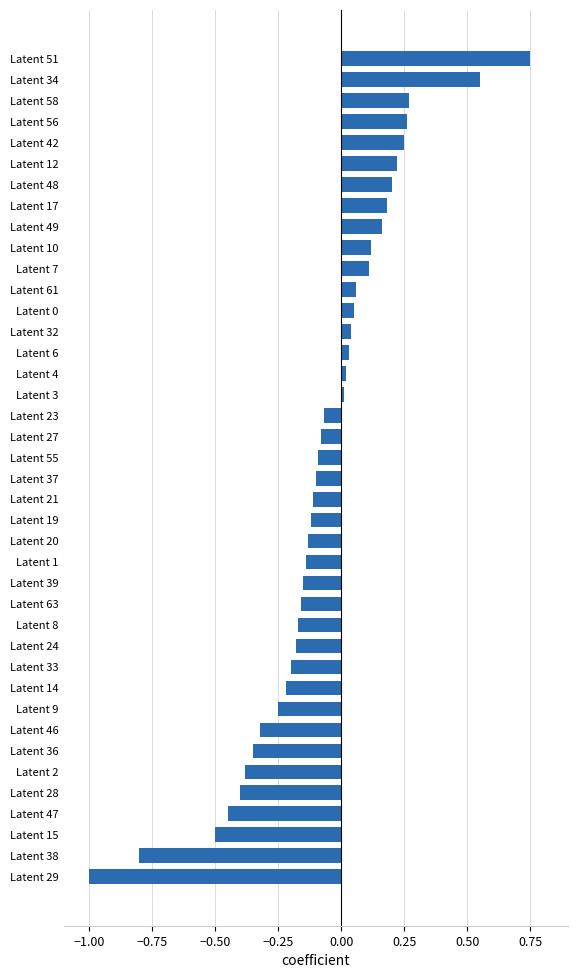

Which has a higher value, Latent 8 or Latent 28?

Latent 8